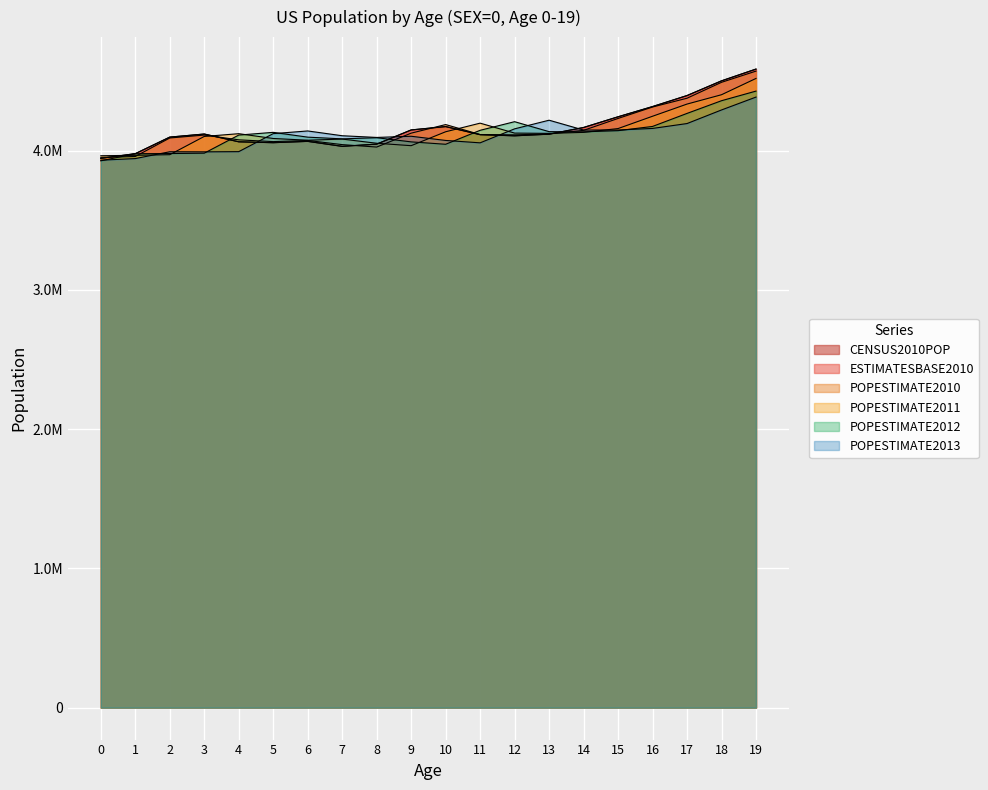

Where is the first local minimum for POPESTIMATE2010?

5